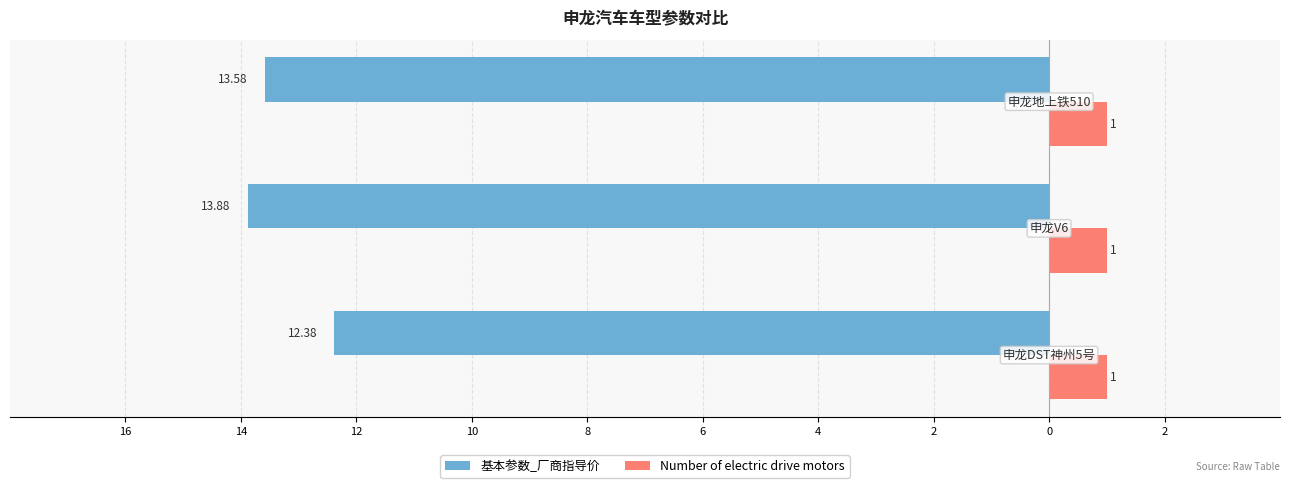

What are all the series names shown in the legend?

基本参数_厂商指导价, Number of electric drive motors